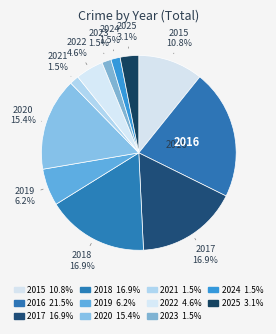

Which has a higher value, 2025 or 2017?

2017